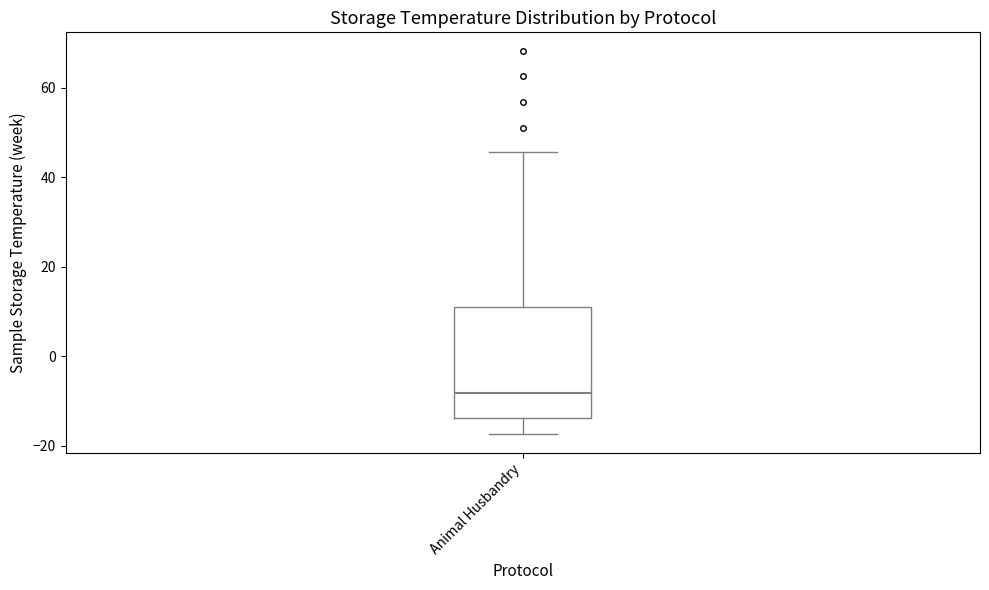

Transcribe this box plot: give where the median line is, the range the box spans, and where the two whiskers end, as read against the y-axis. The values are not printed on the chart, so give them approximately, as read against the axis.

median -8, box -14 to 12, whiskers -18 to 46